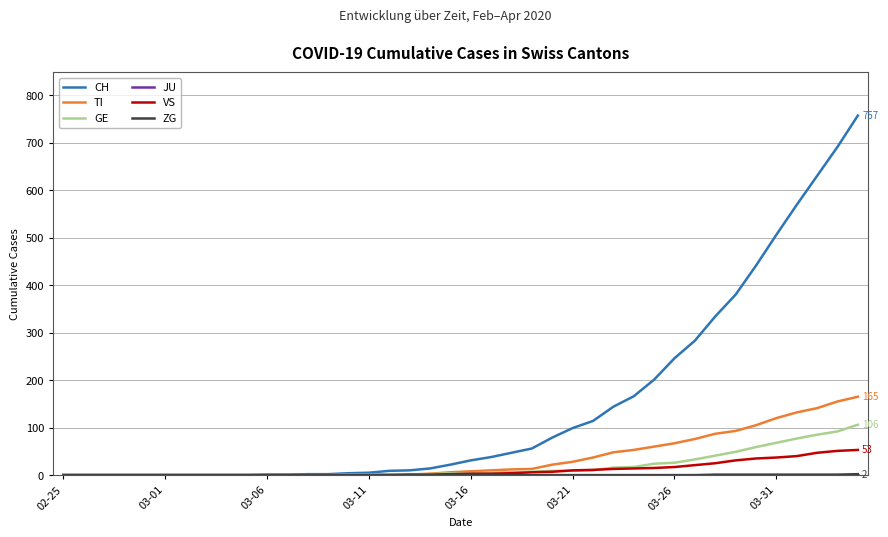

What is the maximum value for GE?

106